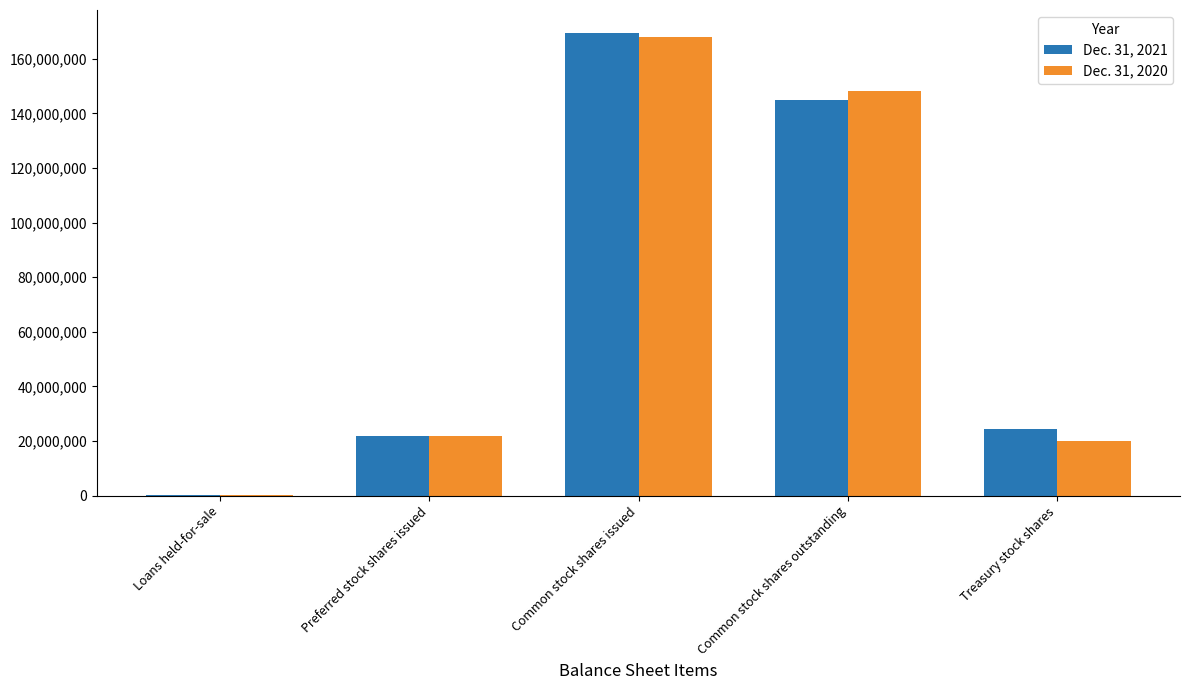

How many groups of bars are there?

5